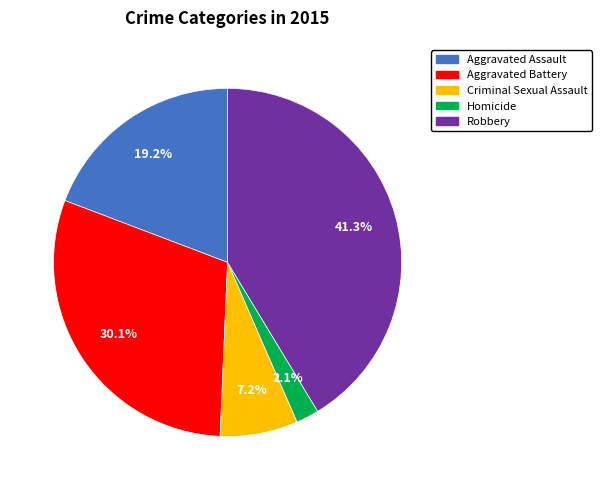

How many slices are in this pie chart?

5